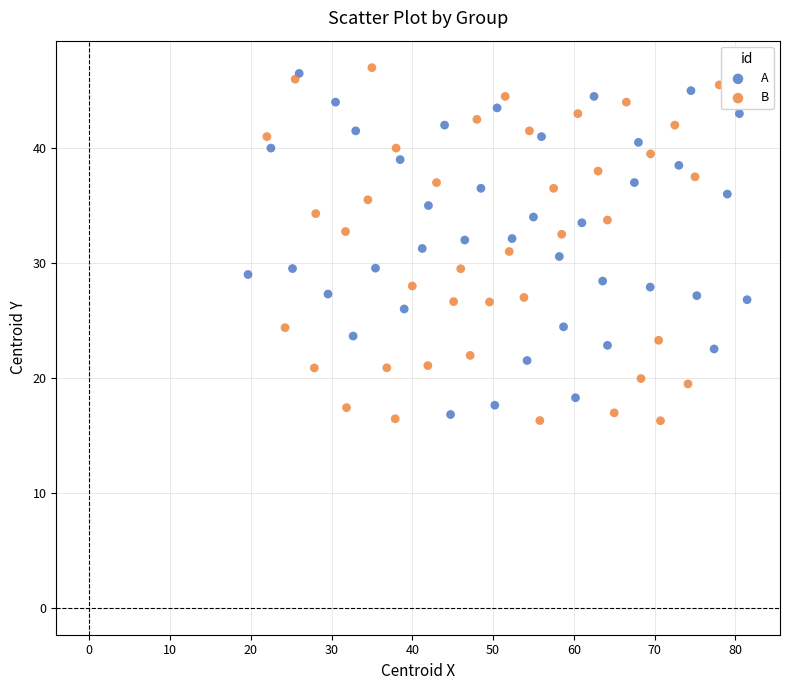

What are all the series names shown in the legend?

A, B